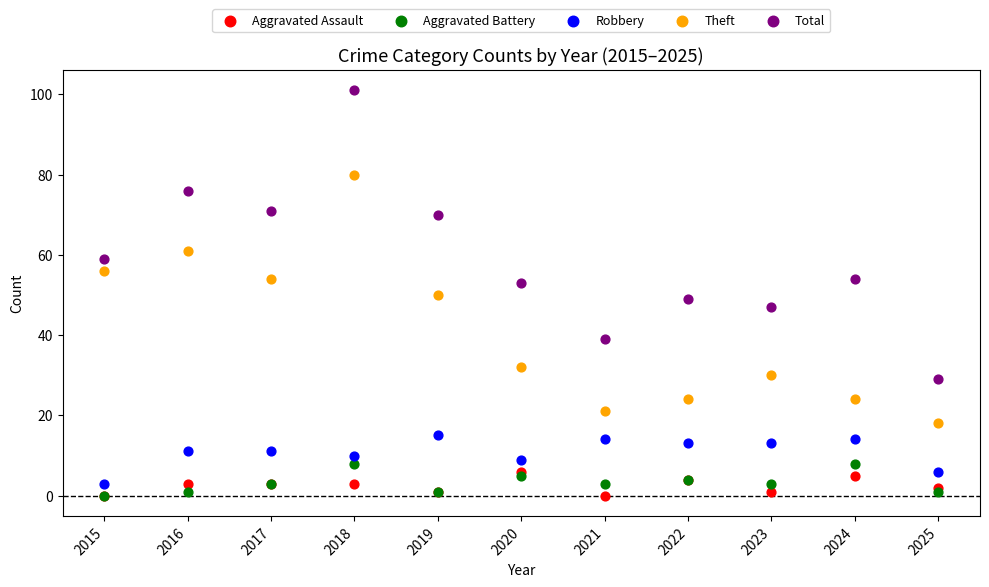

What are all the series names shown in the legend?

Aggravated Assault, Aggravated Battery, Robbery, Theft, Total